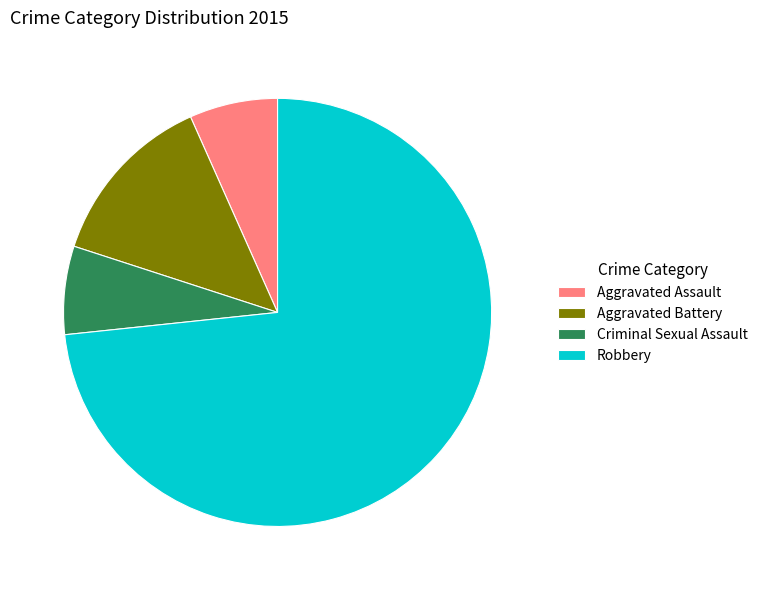

Is there any slice that represents more than half of the pie?

Yes